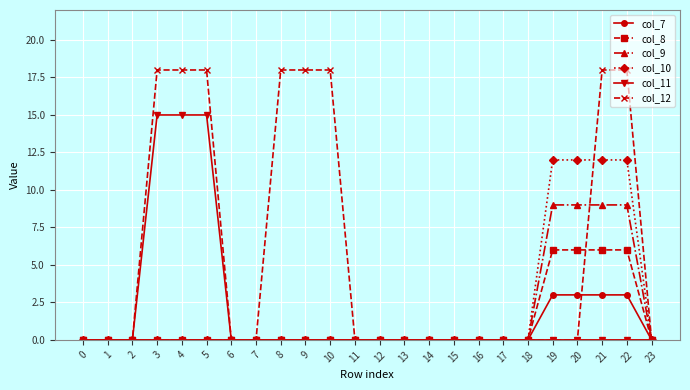

What is the sum of the col_12 values at 8 and 2?

18